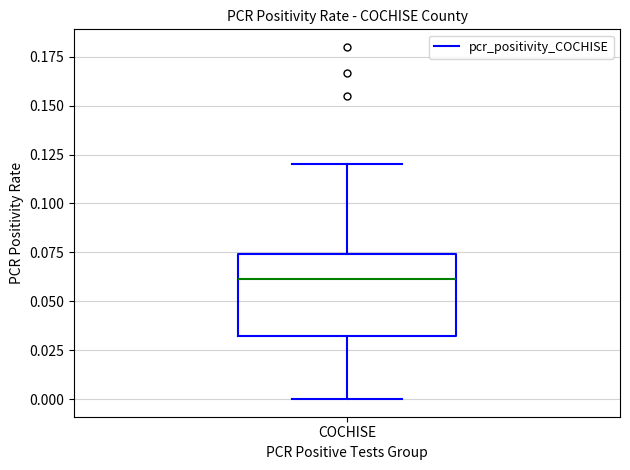

Transcribe this box plot: give where the median line is, the range the box spans, and where the two whiskers end, as read against the y-axis. The values are not printed on the chart, so give them approximately, as read against the axis.

median 0.060, box 0.030 to 0.075, whiskers 0.000 to 0.120